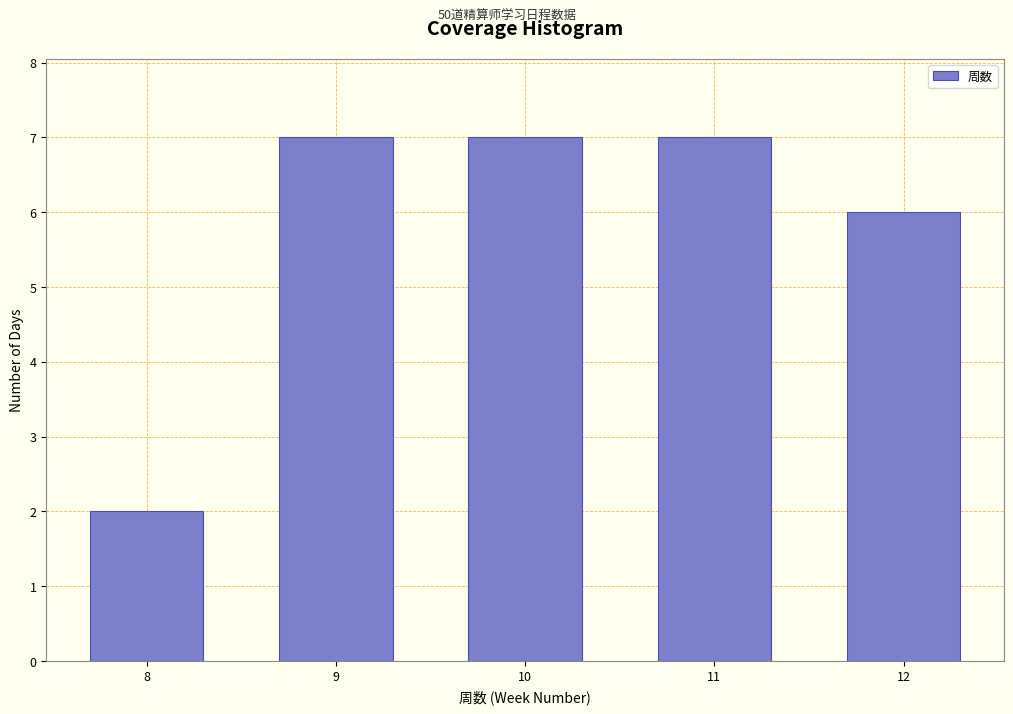

Reading right to left, list all the values displayed in this chart.

12=6	11=7	10=7	9=7	8=2